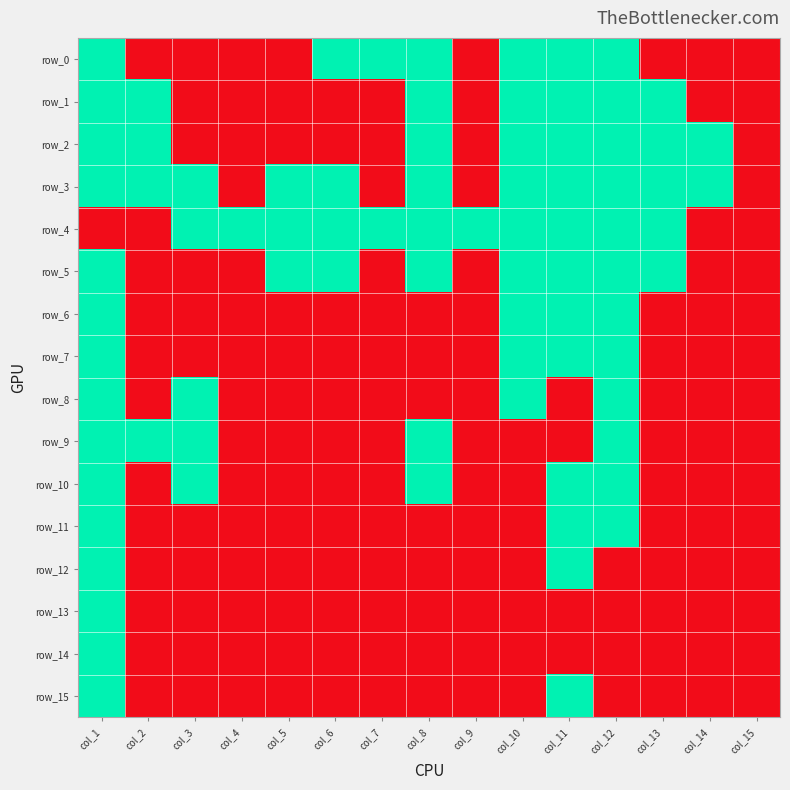

What is the highest value of the row_7 series?

1